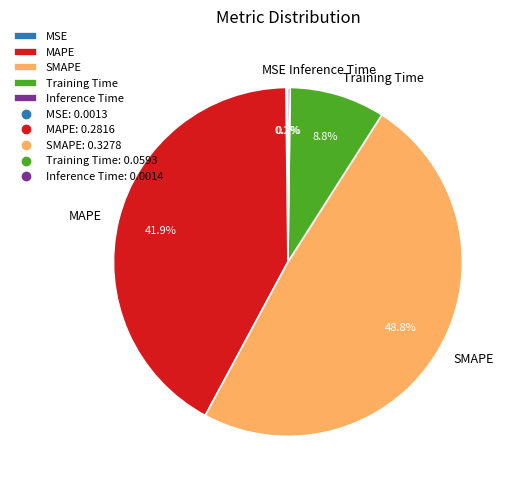

Is there any slice that represents more than half of the pie?

No